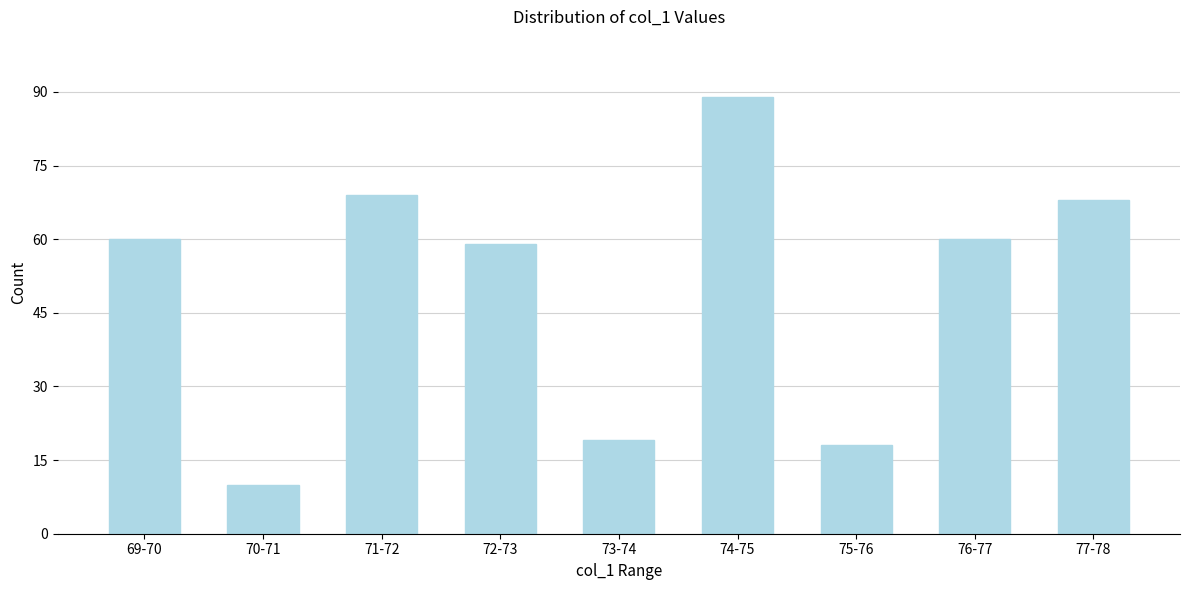

Reading left to right, list all the values displayed in this chart.

69-70=60	70-71=10	71-72=69	72-73=59	73-74=19	74-75=89	75-76=18	76-77=60	77-78=68